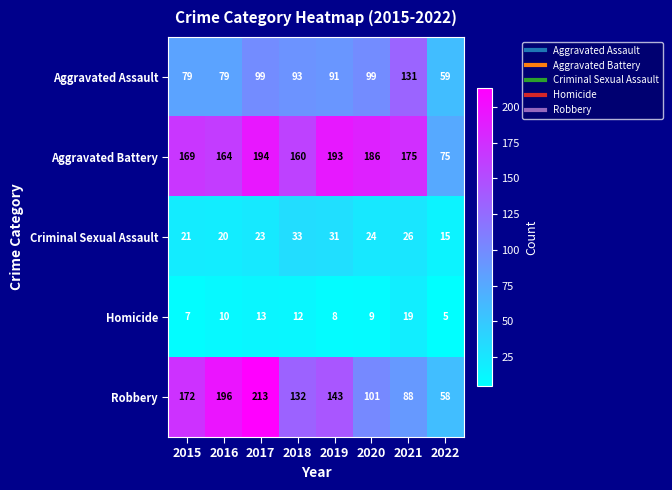

List the series in order of their peak value, lowest first.

Homicide, Criminal Sexual Assault, Aggravated Assault, Aggravated Battery, Robbery